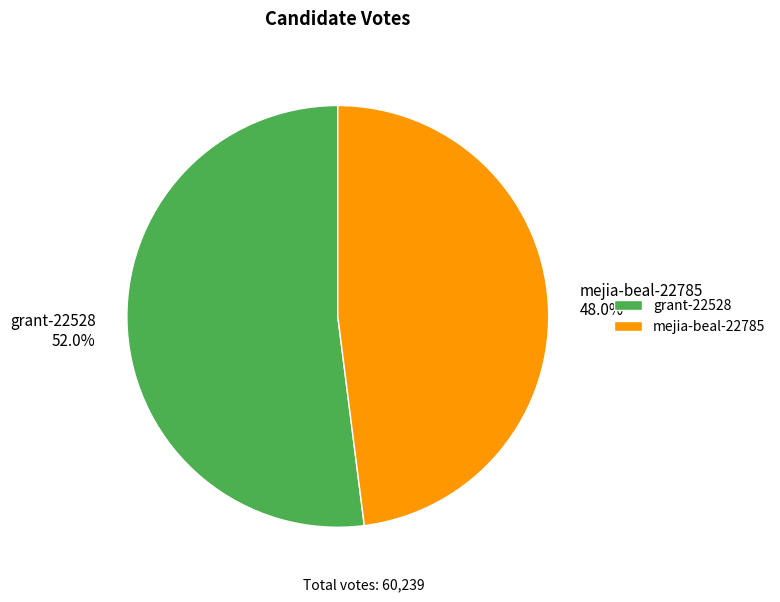

To the nearest percent, what portion does grant-22528 represent?

52%